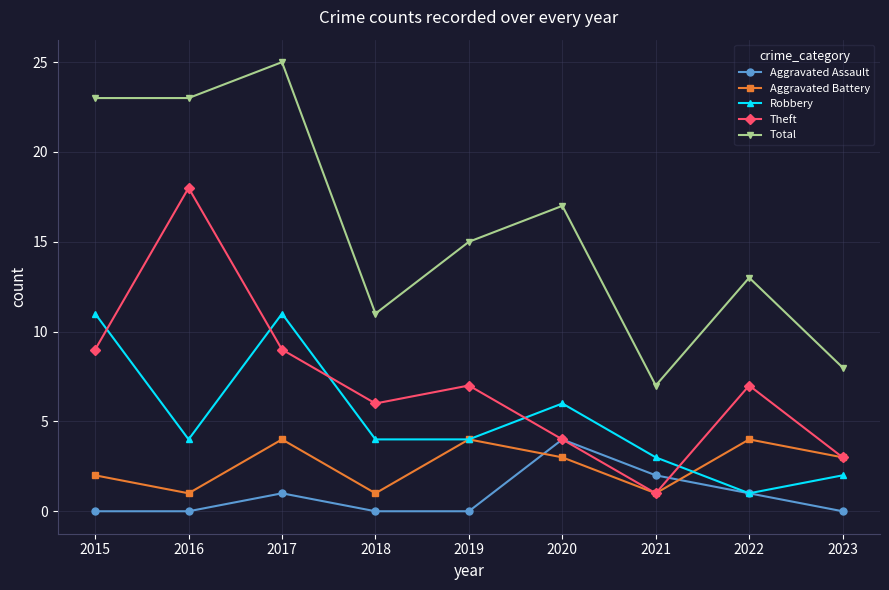

Is it true that Aggravated Battery equals 4 at 2022?

True